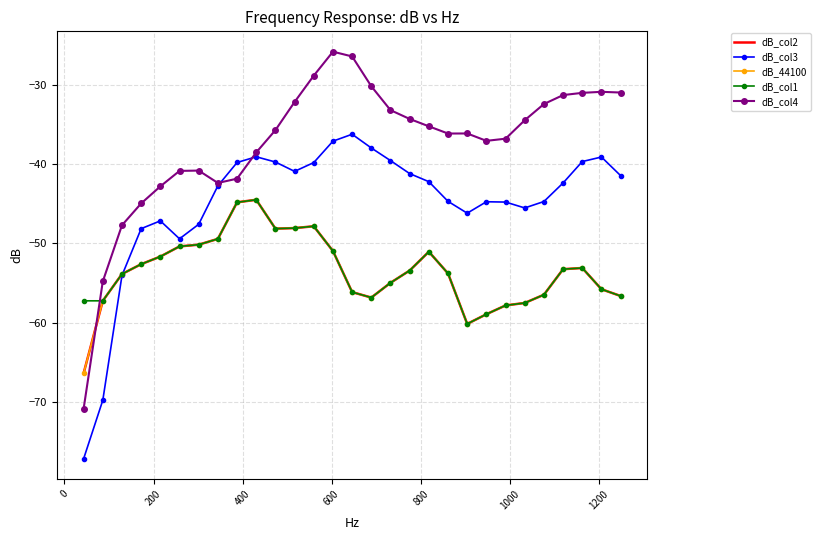

How many interior local valleys does the dB_col3 series have?

4